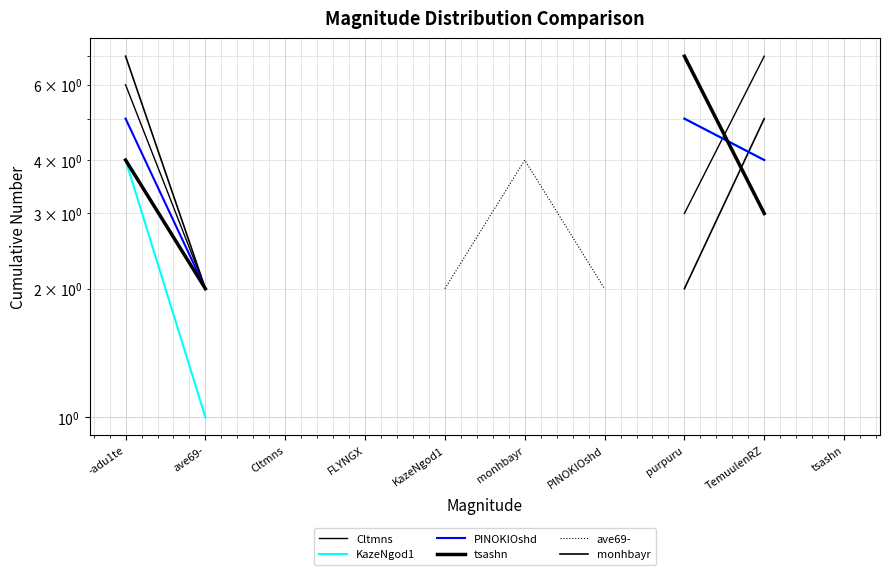

True or false: KazeNgod1 has more than 2 interior local peaks.

False